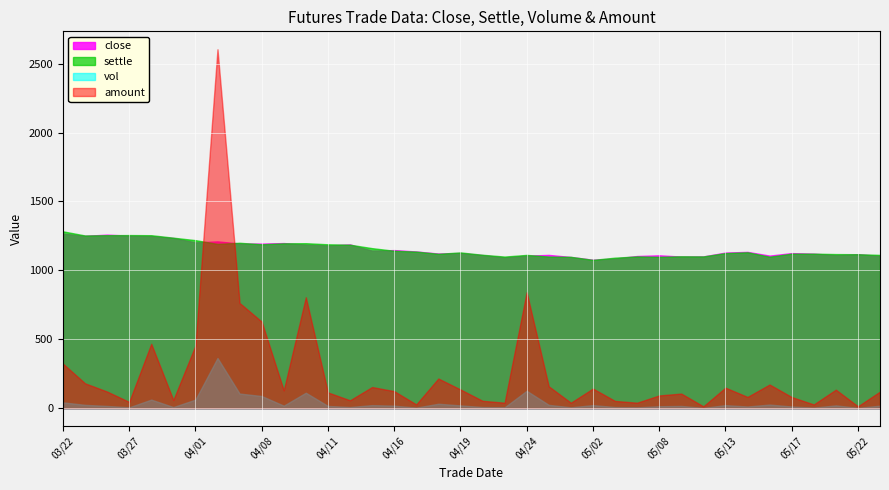

Which series has the largest range (max minus min)?

amount